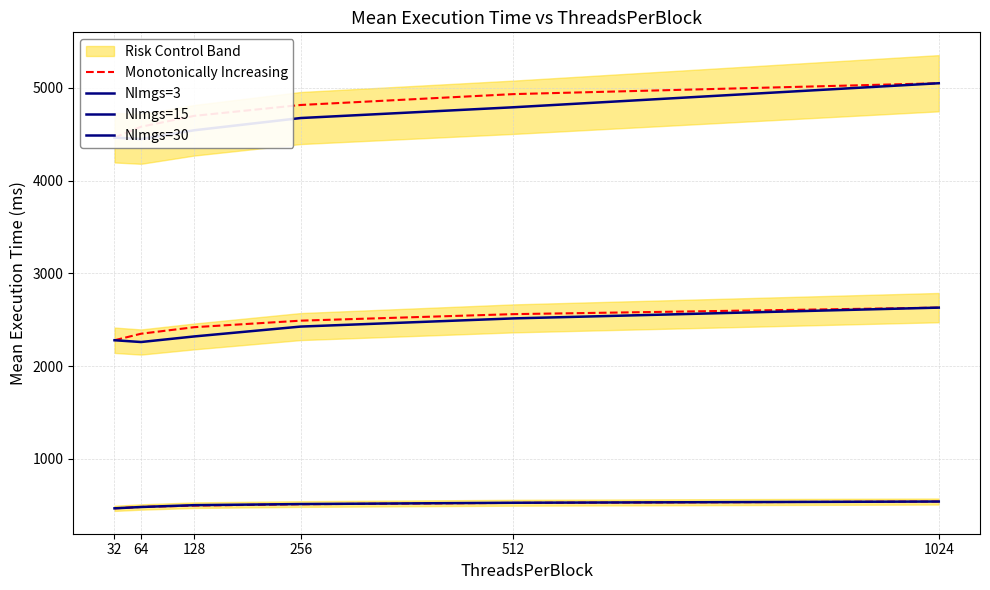

At which category does the chart reach its peak across all series?

1024